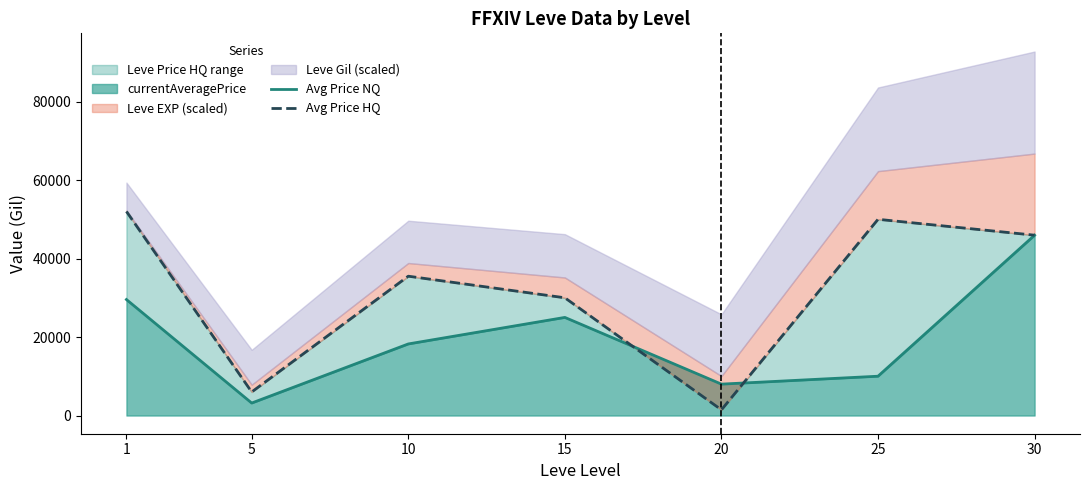

At which category is the sum across all series the highest?

30